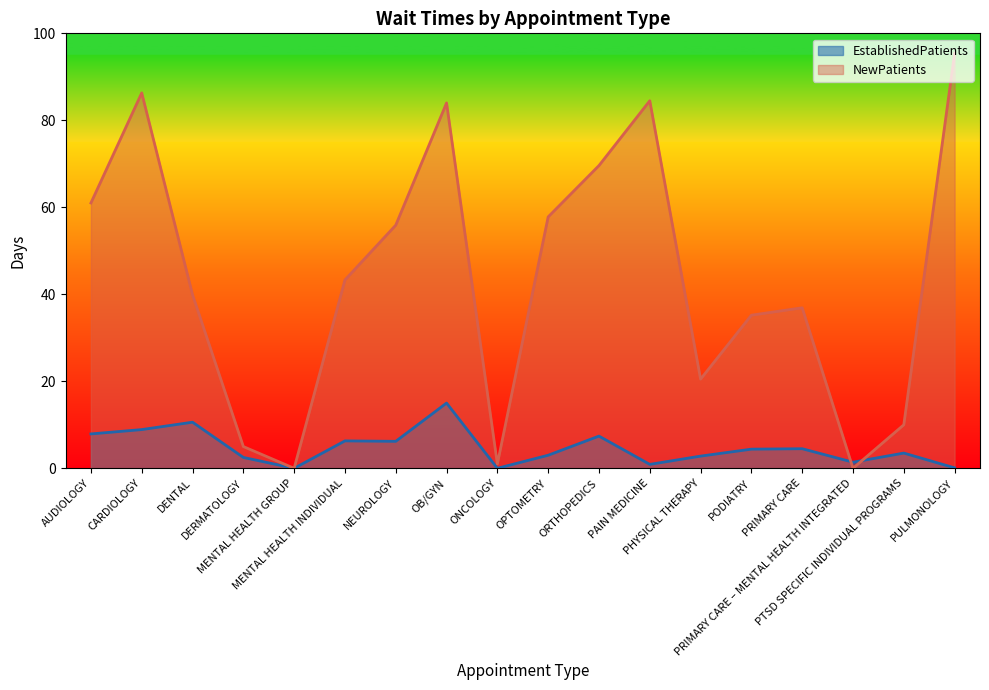

Which has a higher value, ONCOLOGY or MENTAL HEALTH INDIVIDUAL?

MENTAL HEALTH INDIVIDUAL